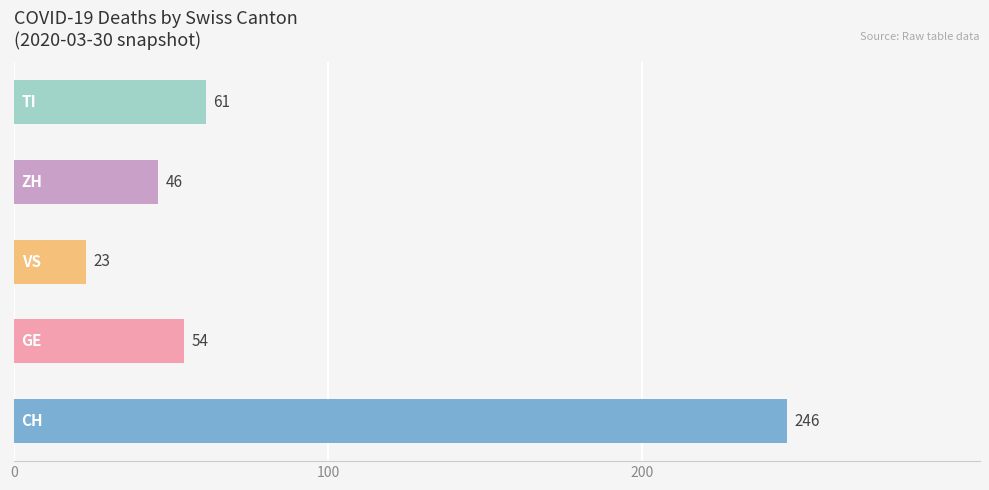

What is the smallest value displayed?

23